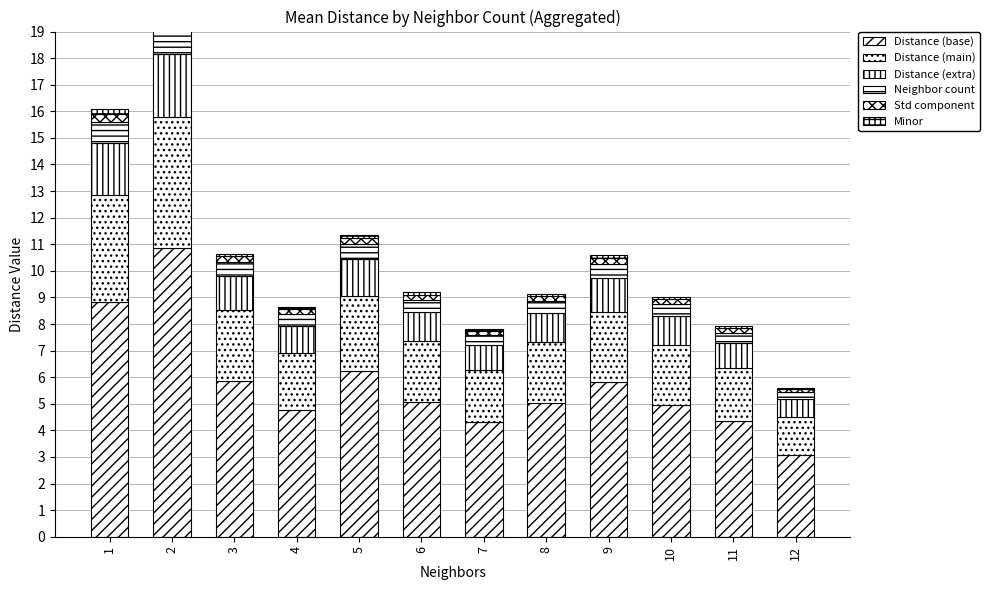

What is the value of the Minor bar at the 7th from the left?

0.1